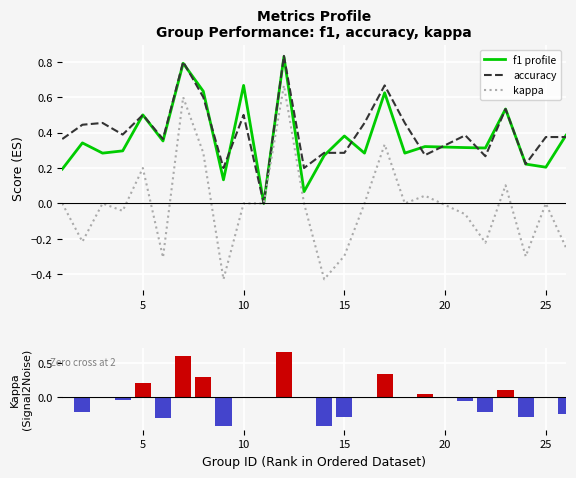

What is the maximum value for kappa (ranked metric)?

0.7